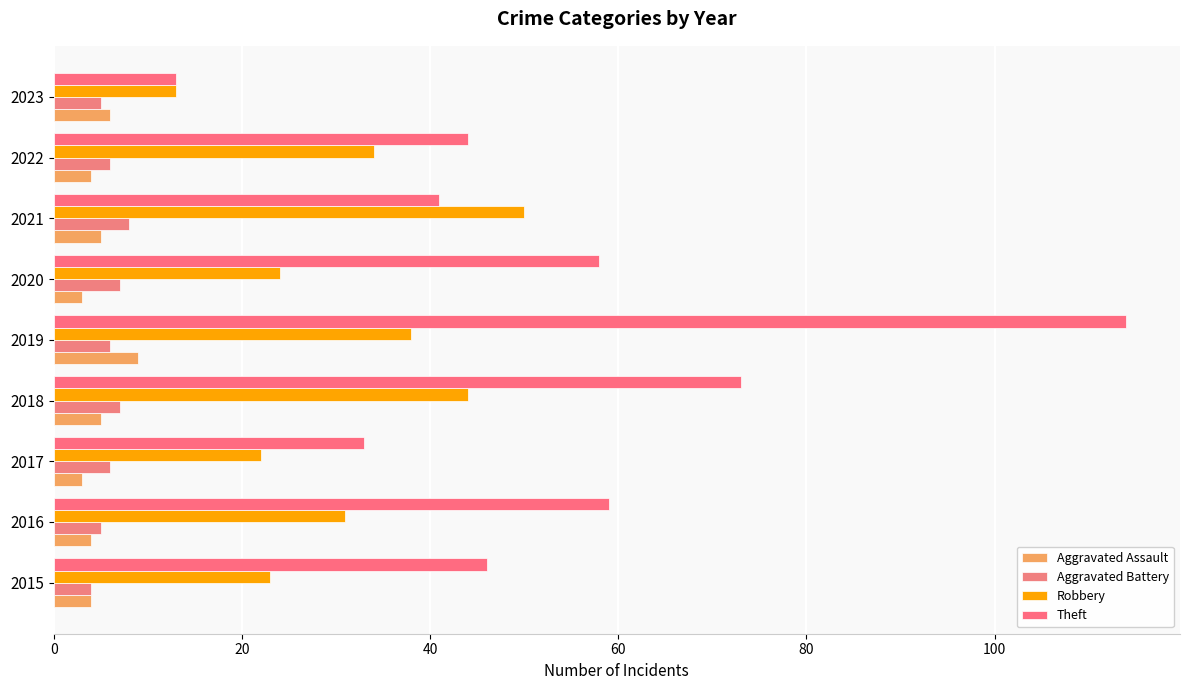

At how many categories does at least one series exceed 107?

1